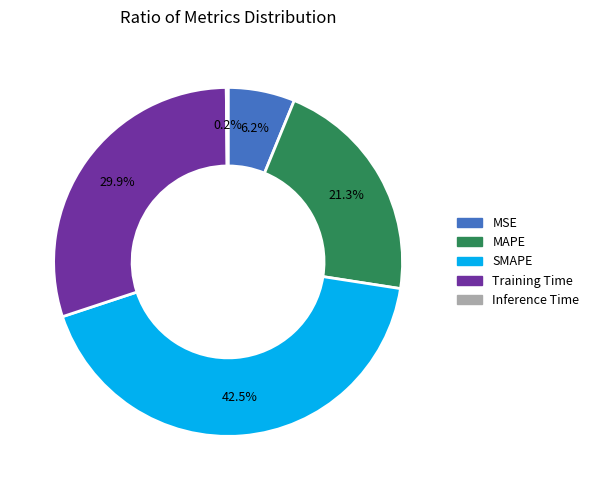

True or false: SMAPE accounts for 28% of the total.

False